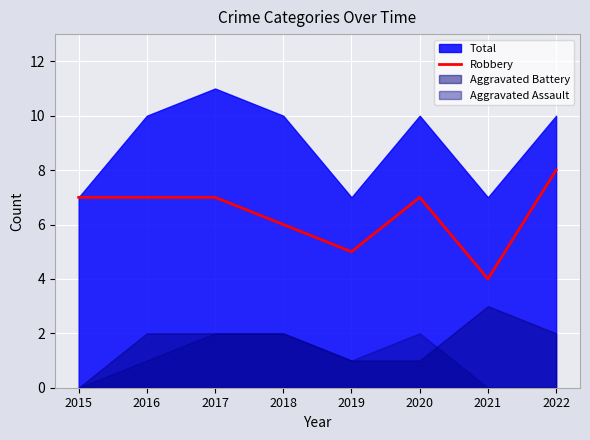

True or false: there are more than 0 points higher than both neighbors.

True